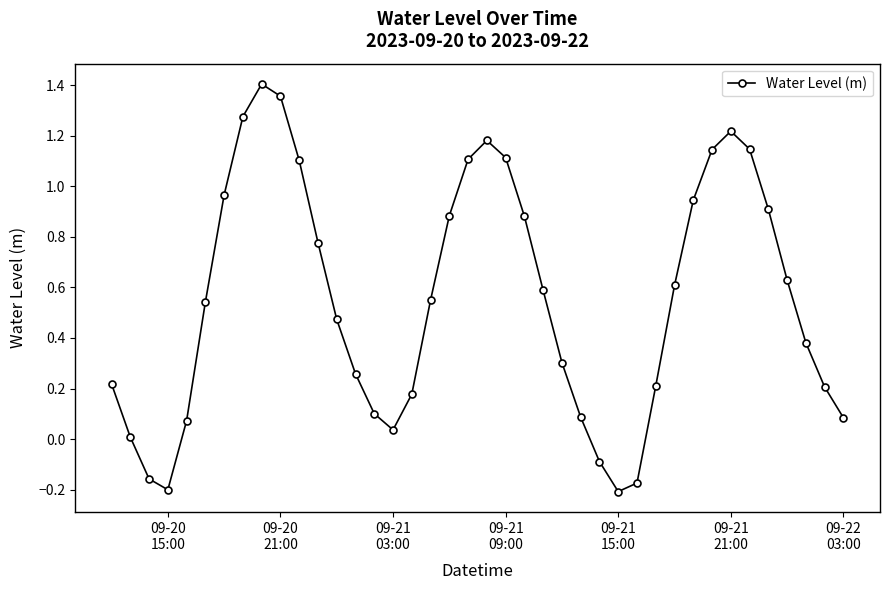

How many categories are shown in the chart?

40